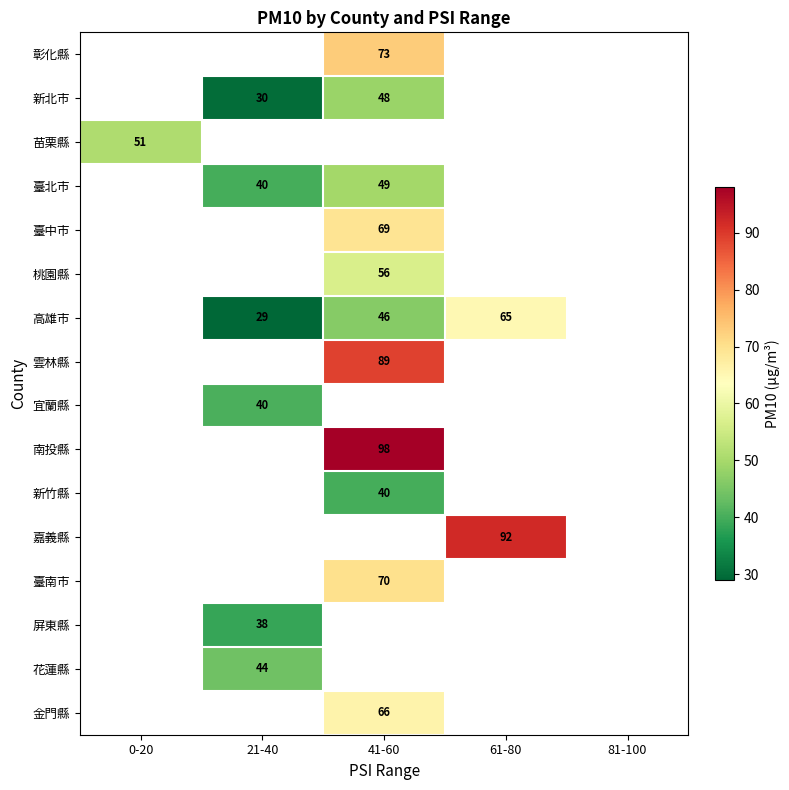

What is the minimum value shown in the chart?

29.0